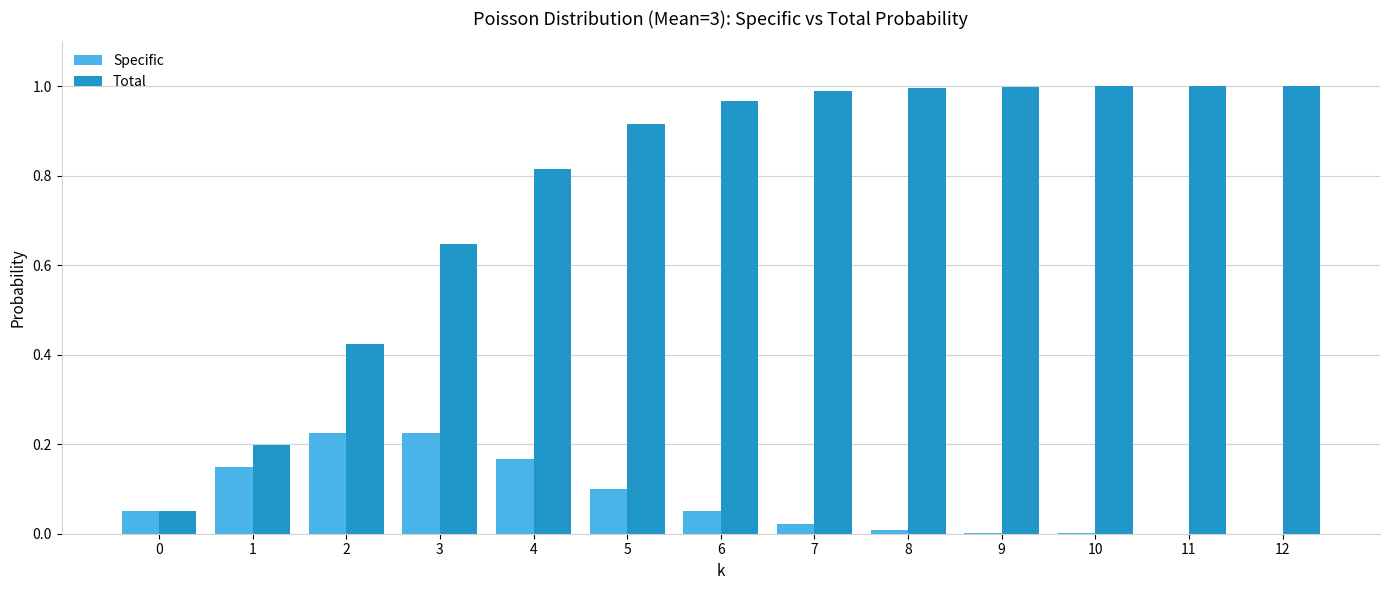

The Total series shows 1.0 at 10. True or false?

True